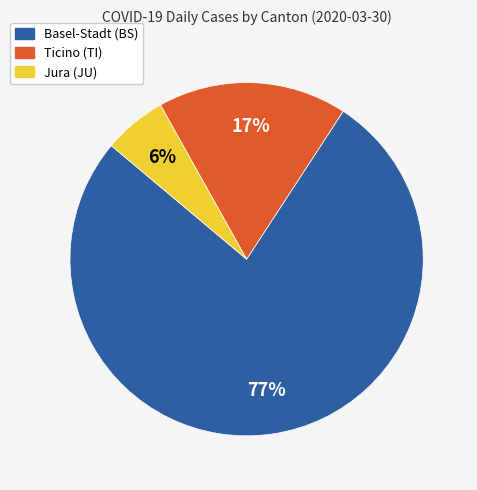

To the nearest percent, what is the difference between the largest and smallest slice percentages?

71%